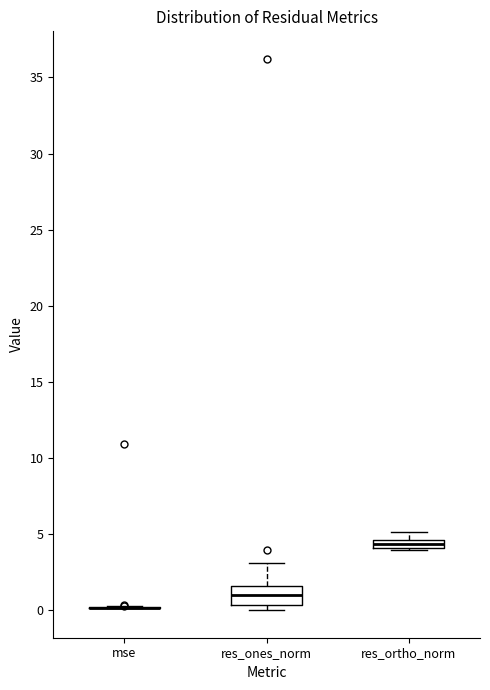

Where does the upper whisker of the box for res_ortho_norm end on the y-axis? The values are not printed on the chart, so give them approximately, as read against the axis.

5.0